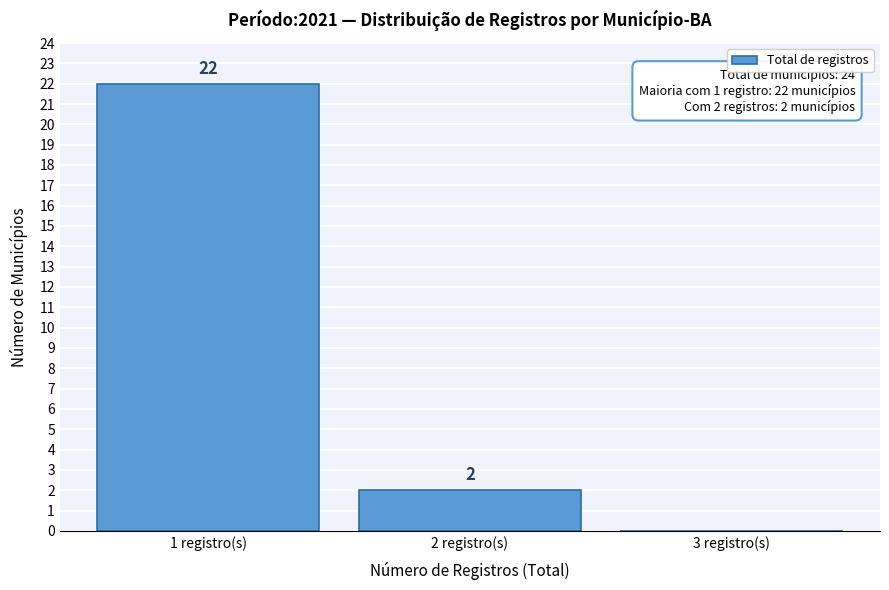

Over which range of the x-axis is the bar tallest?

0.5 to 1.5